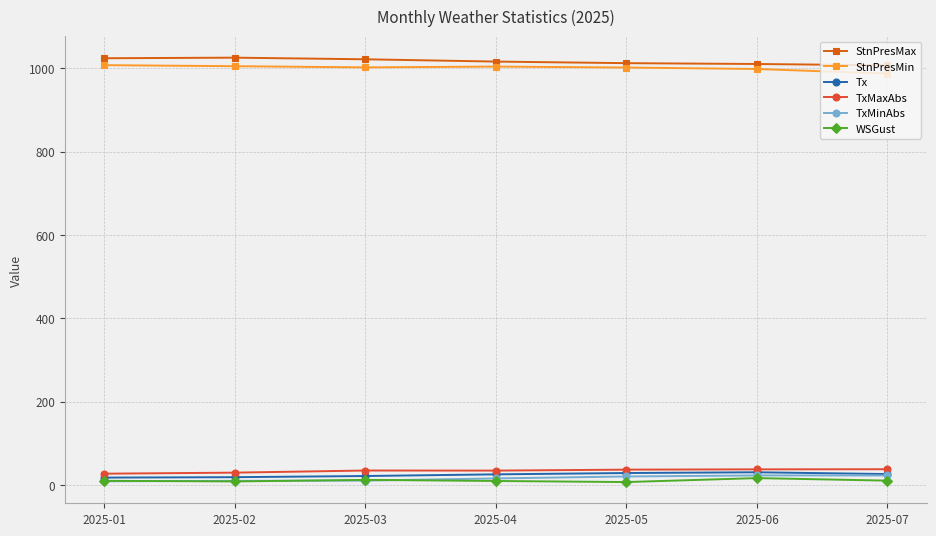

What is the sum of all Tx values?

169.5